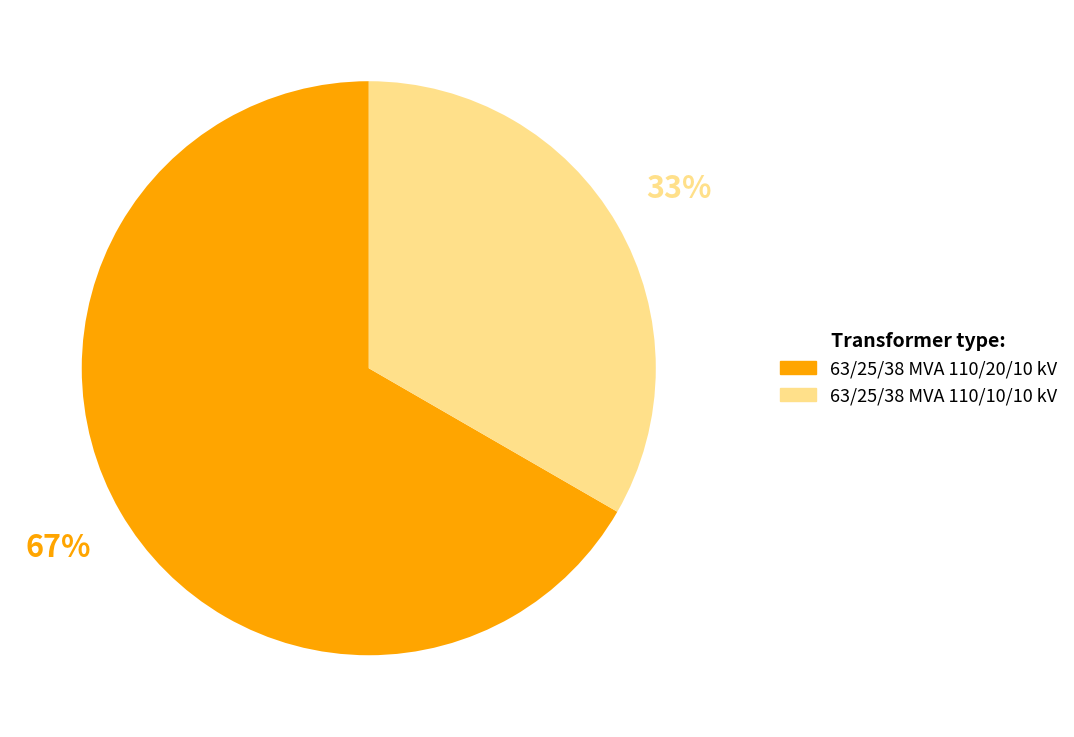

Which slice represents more than half of the pie?

63/25/38 MVA 110/20/10 kV